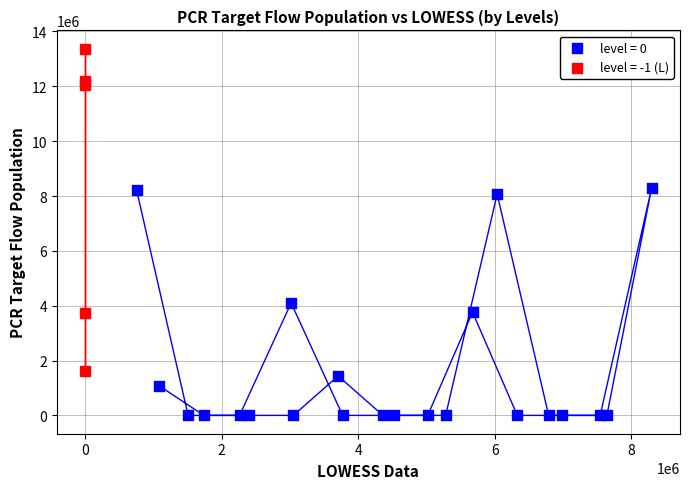

Which series contains the lowest Y value?

level = 0